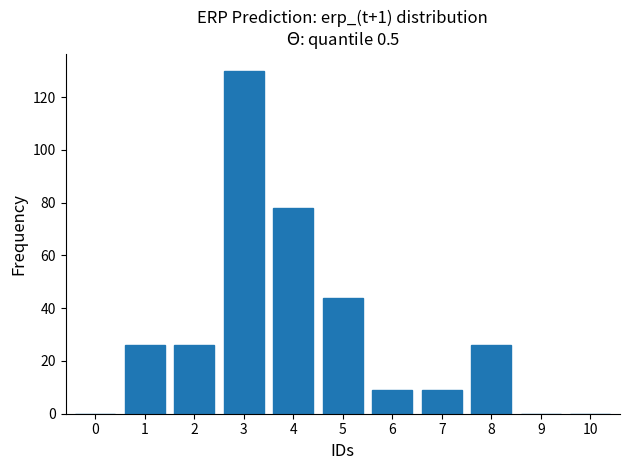

The chart shows a value of 17 at 8. True or false?

False